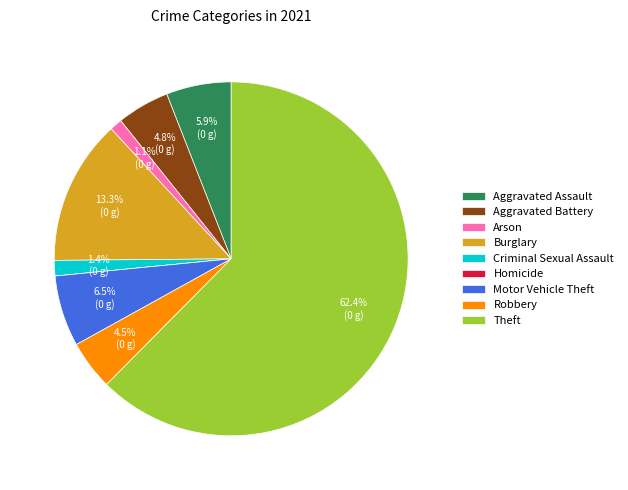

True or false: Burglary accounts for 6% of the total.

False